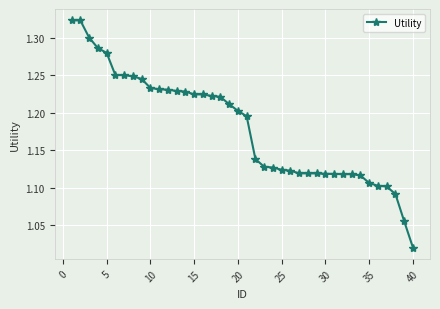

What is the difference between the maximum and minimum values?

0.3